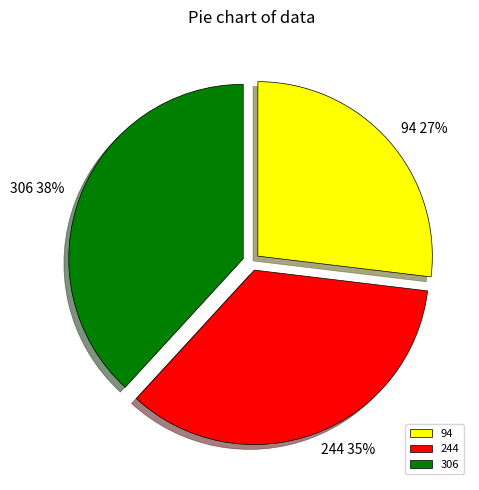

True or false: 94 accounts for 41% of the total.

False